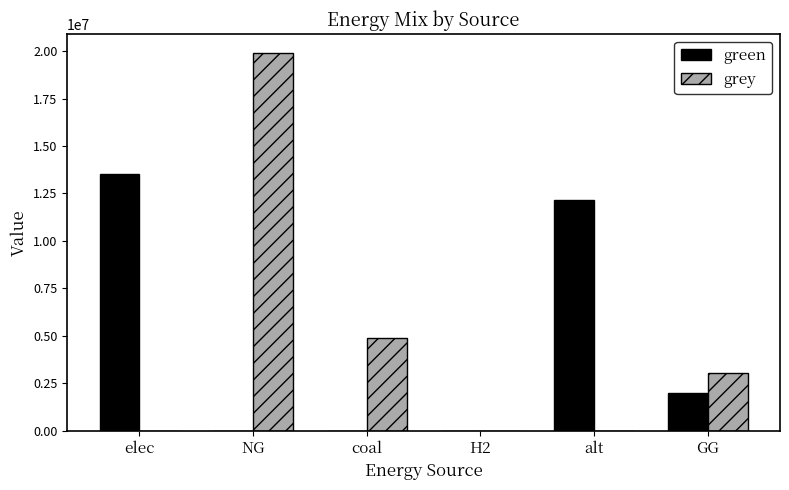

Which series has the widest spread of values?

grey